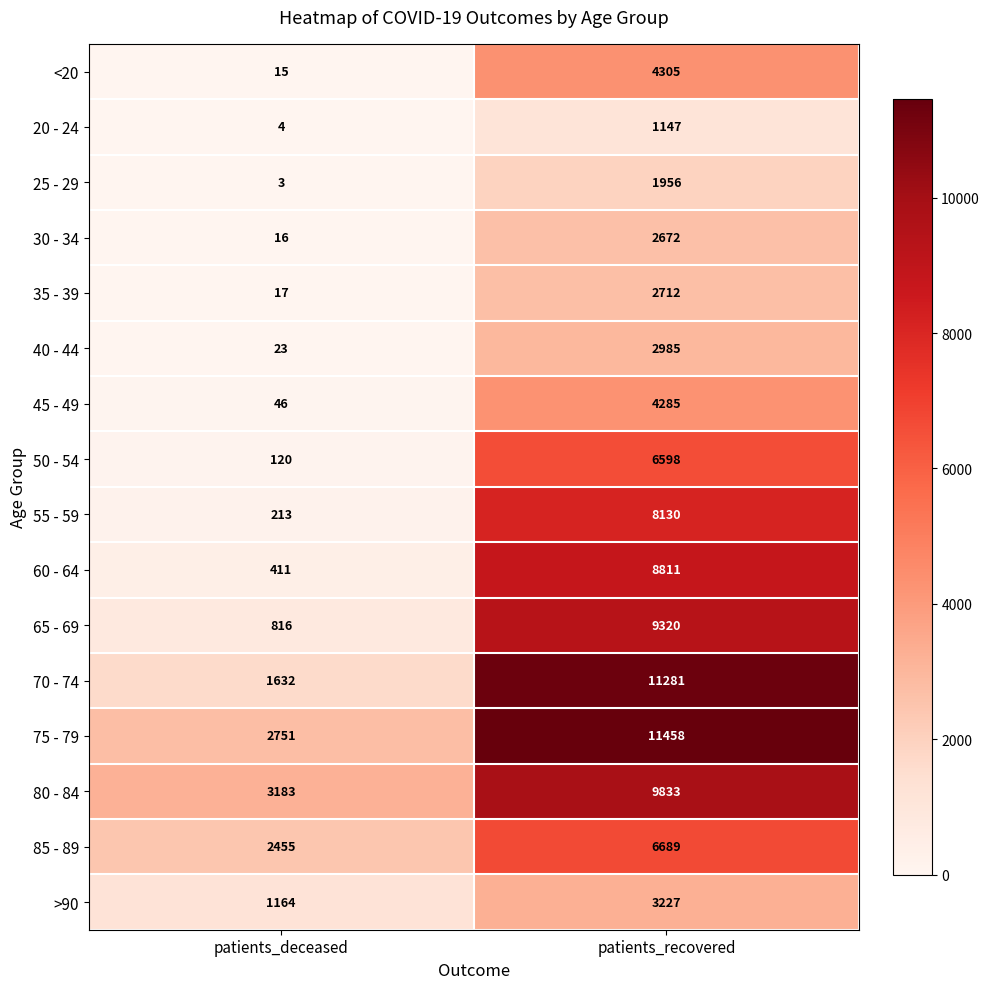

What is the difference between the highest and lowest values at patients_deceased?

3180